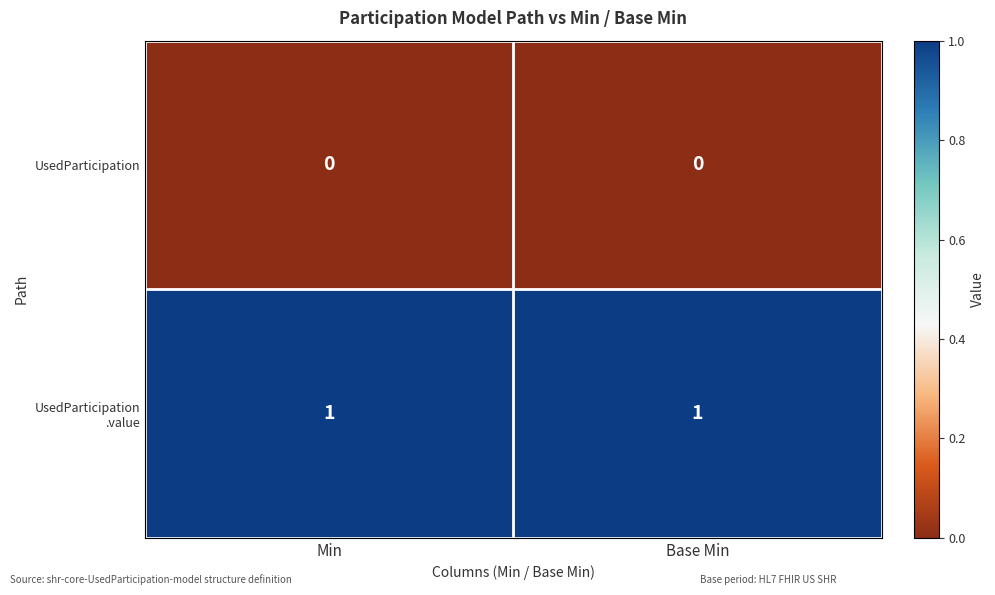

Is it true that UsedParticipation equals 0 at Min?

True